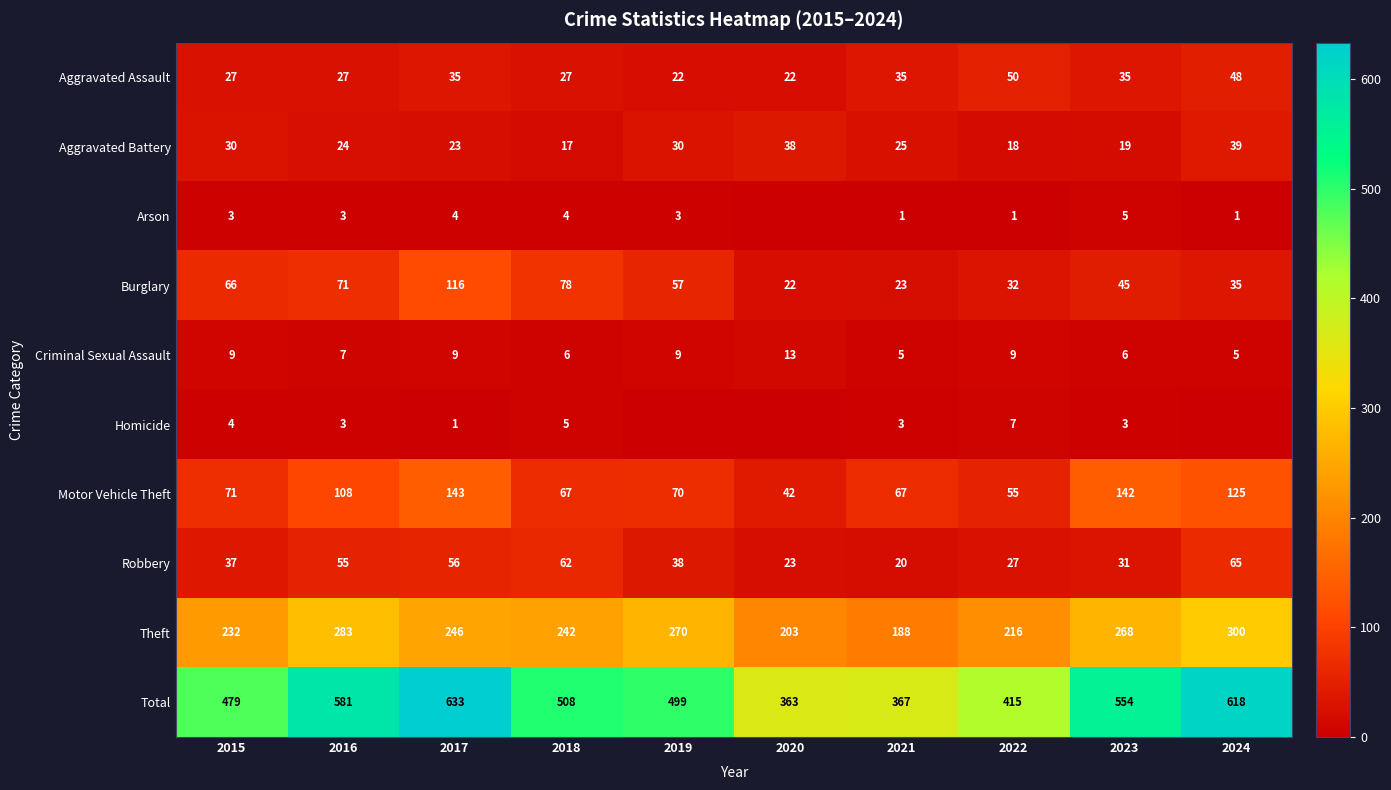

Is it true that Theft equals 268 at 2023?

True